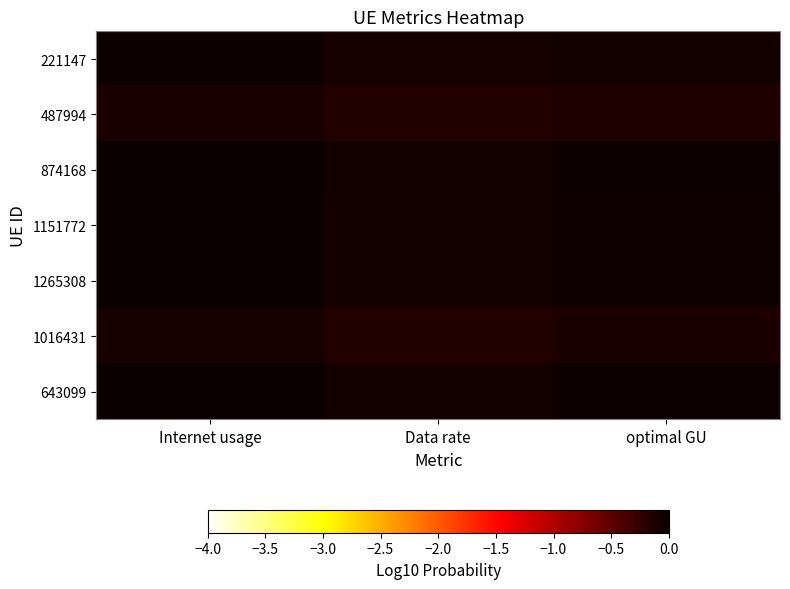

Count the number of data series in this chart.

7